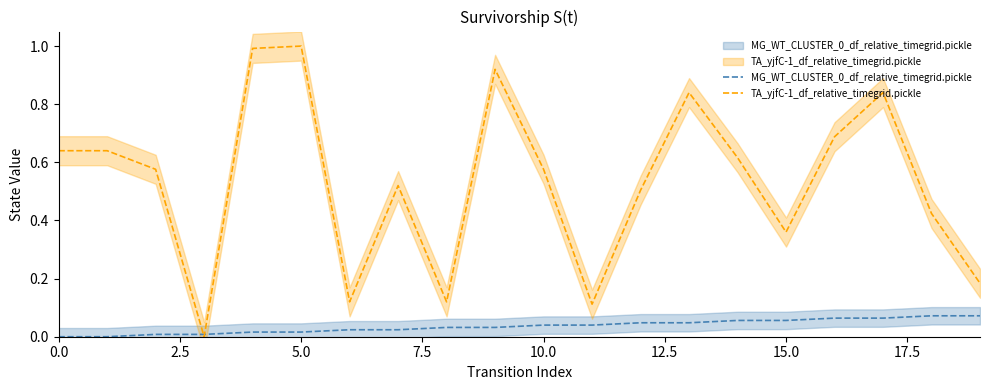

At which label does MG_WT_CLUSTER_0_df_relative_timegrid.pickle reach its peak?

18